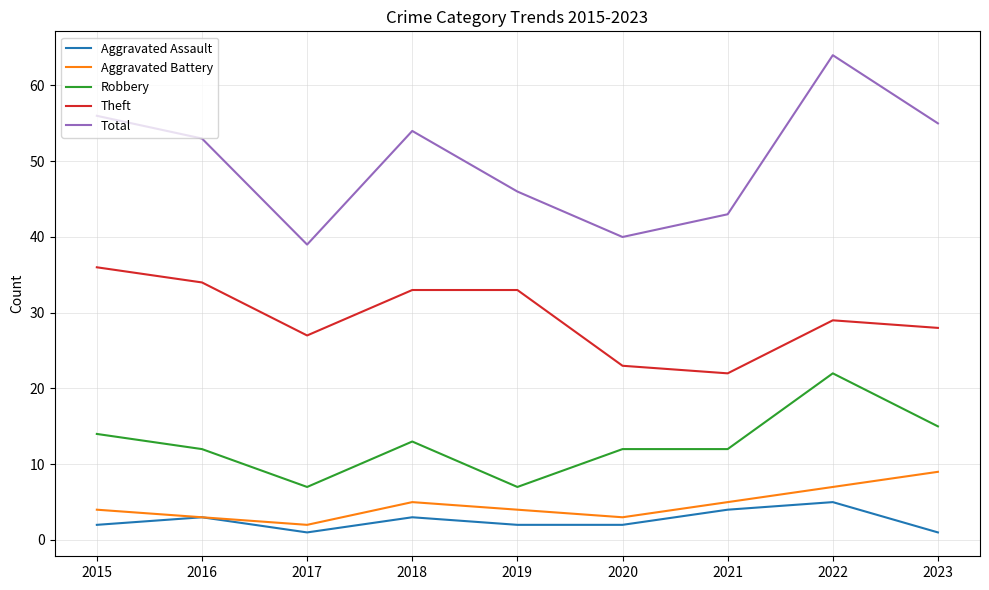

True or false: Aggravated Battery has a value of 5 at 2021.

True